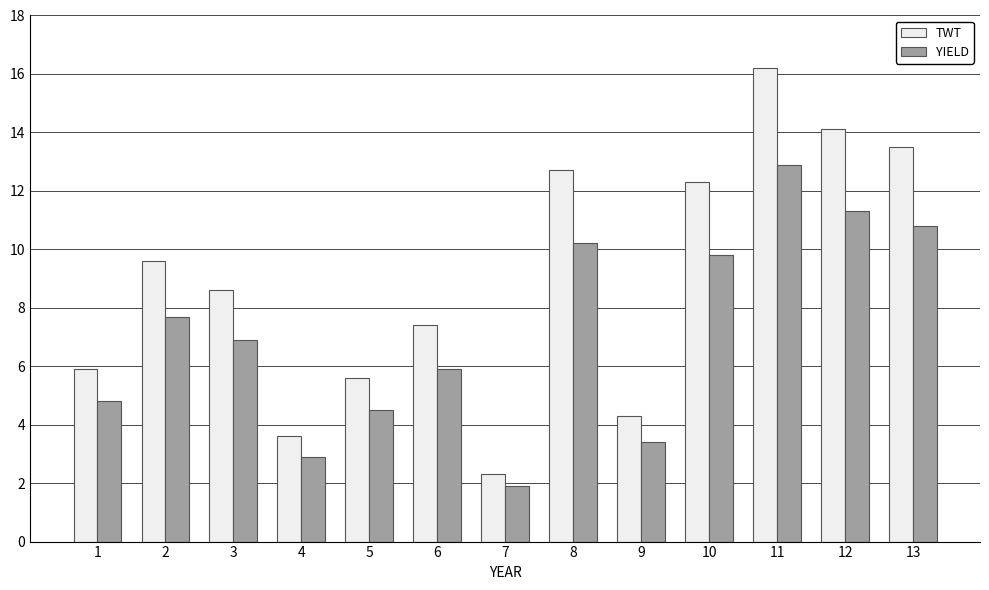

Rank the series by their average value, from highest to lowest.

TWT, YIELD